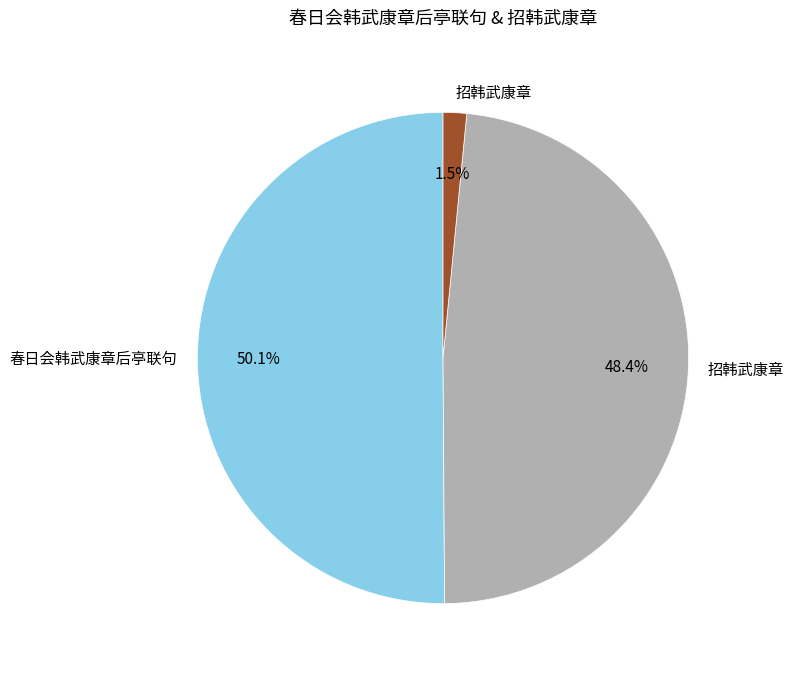

Which slice is the smallest?

招韩武康章